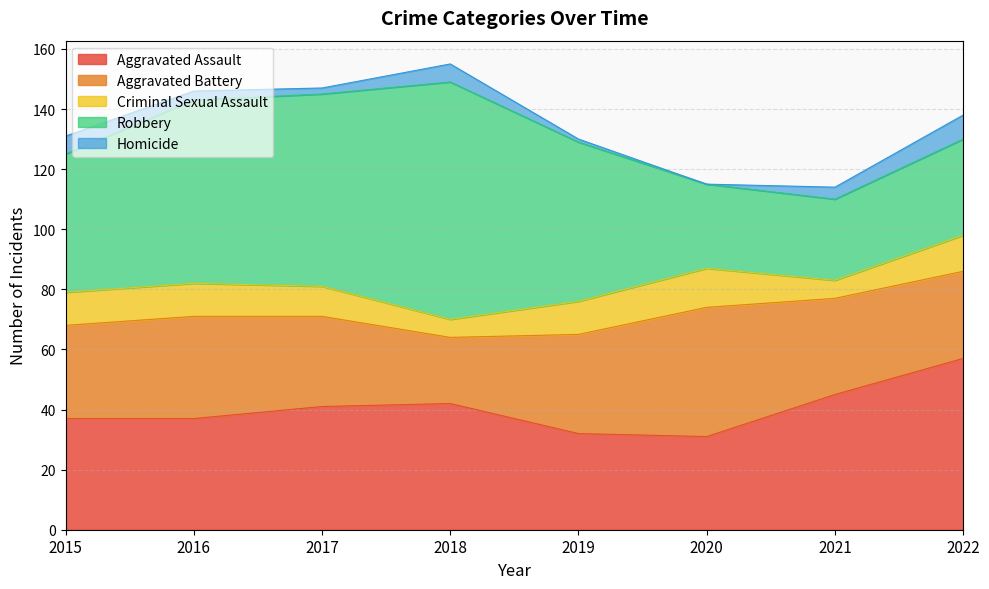

What is the sum of all Homicide values?

30